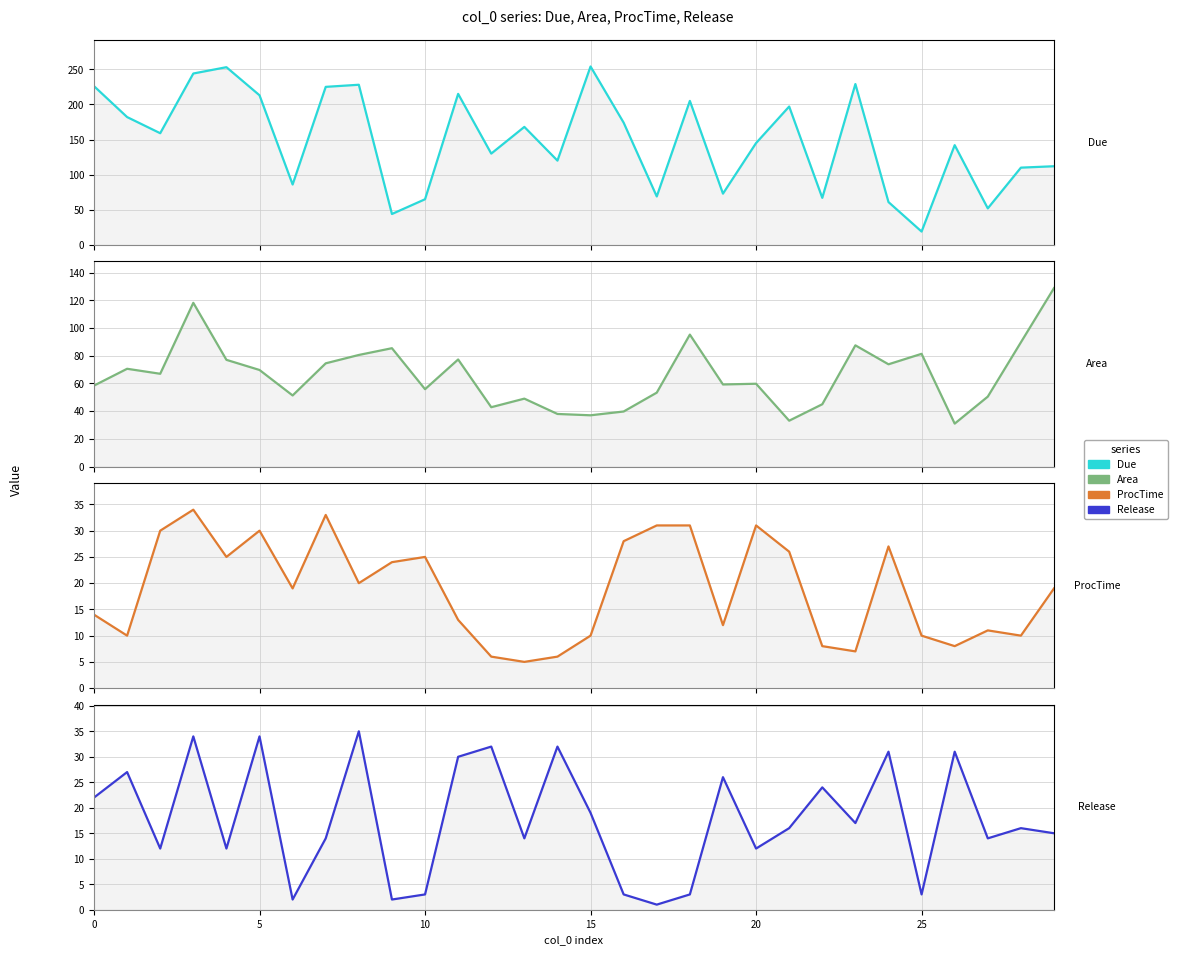

Which category has the highest value in the Area series?

29